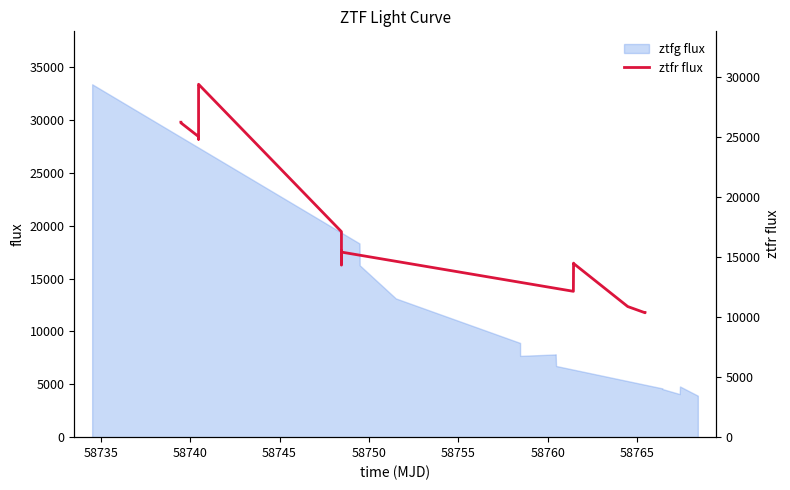

How many values are below 15400?

8